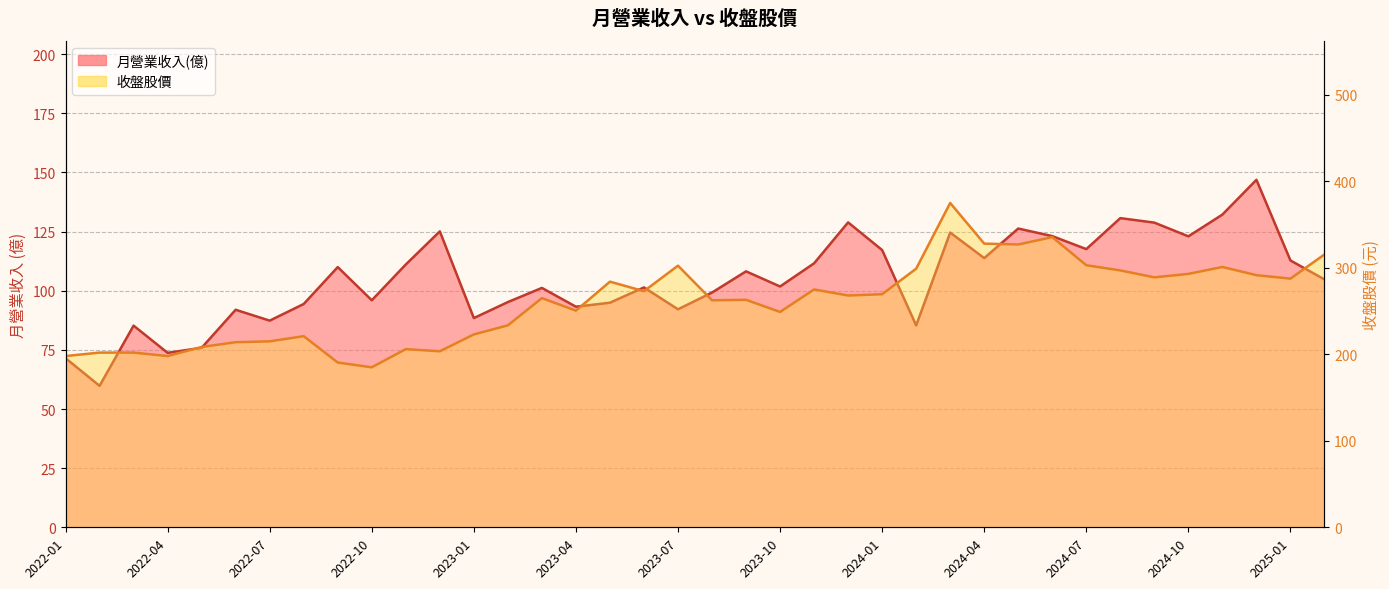

At which label does 月營業收入(億) reach its peak?

2024-12